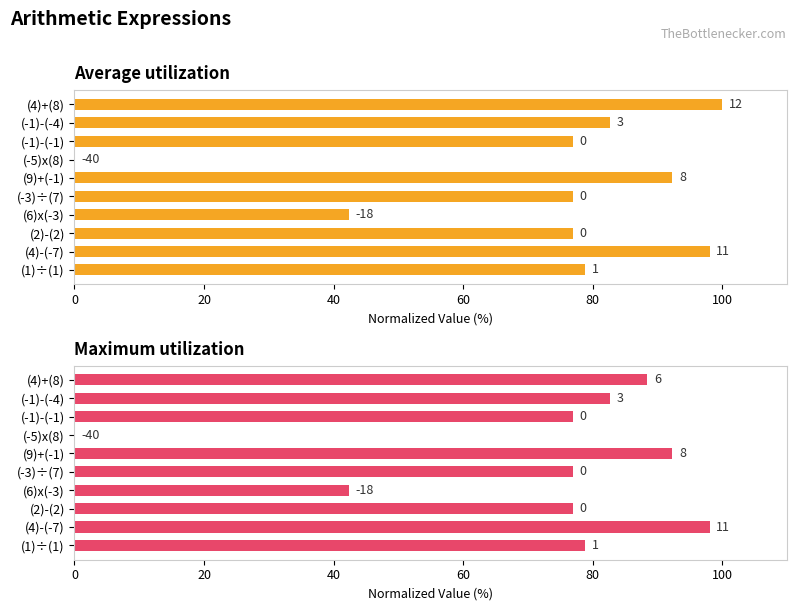

How many values in the Maximum utilization series exceed 78?

5